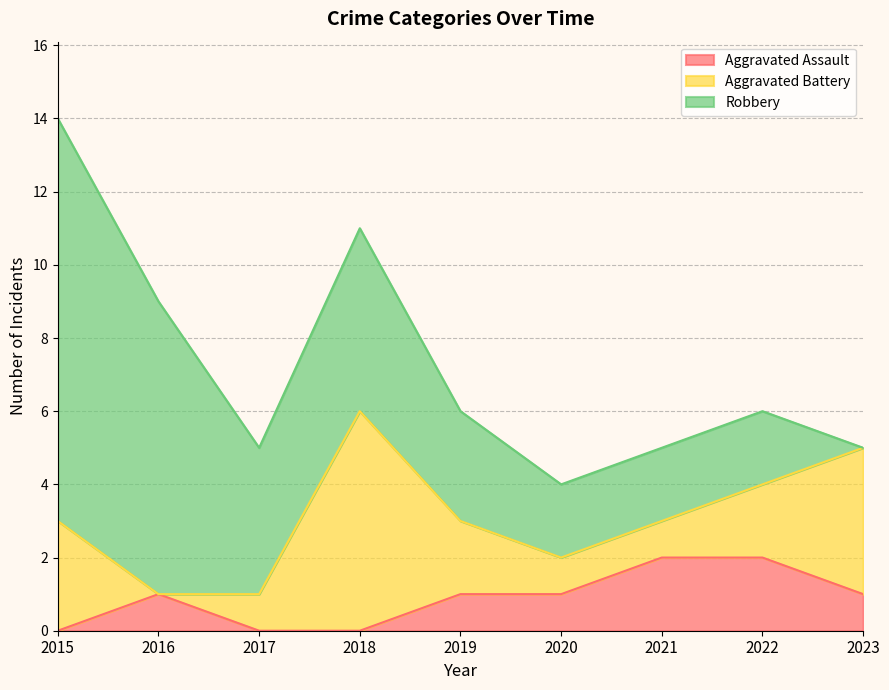

True or false: Robbery has a value of 3 at 2019.

True